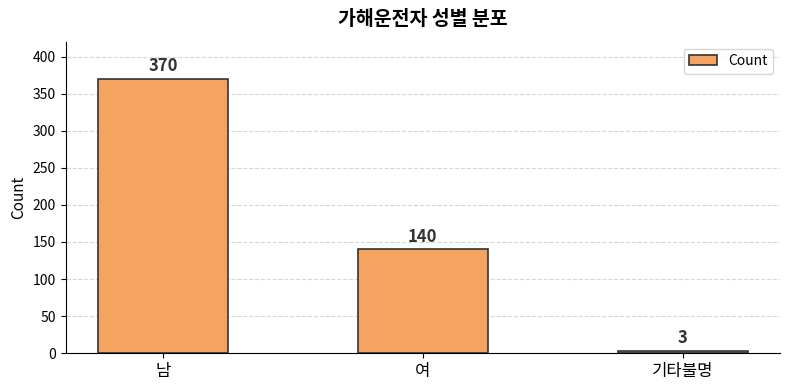

What is the value of the 3rd bar from the left?

3